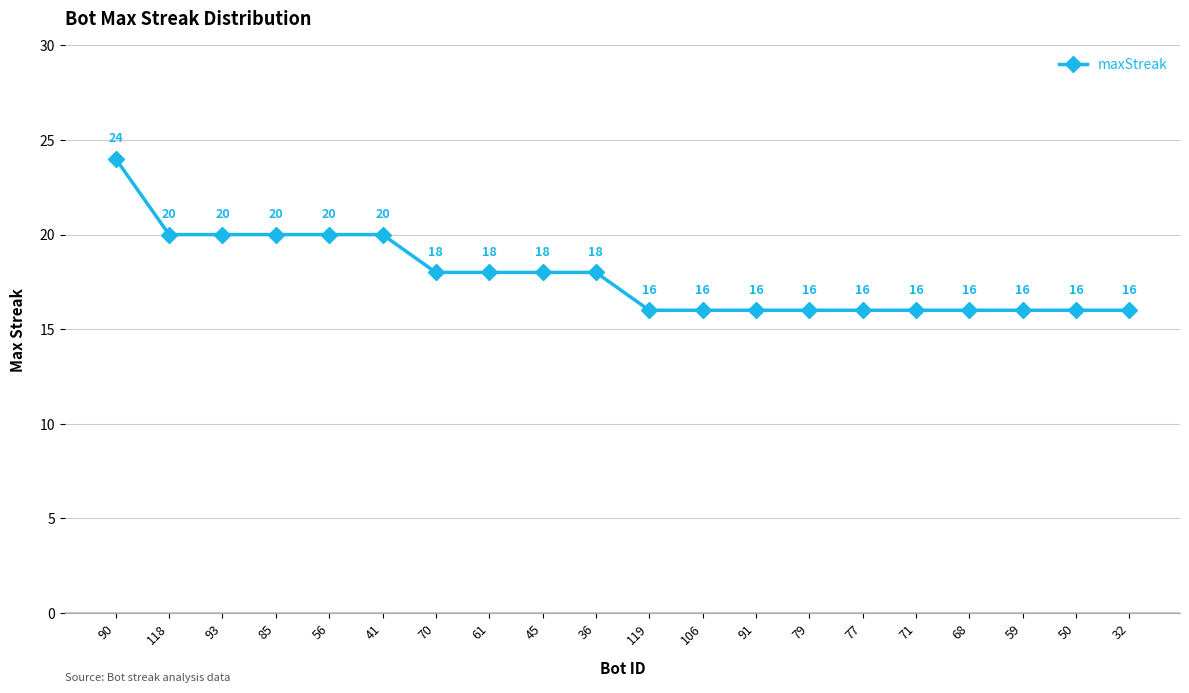

The value at 50 is 16. True or false?

True